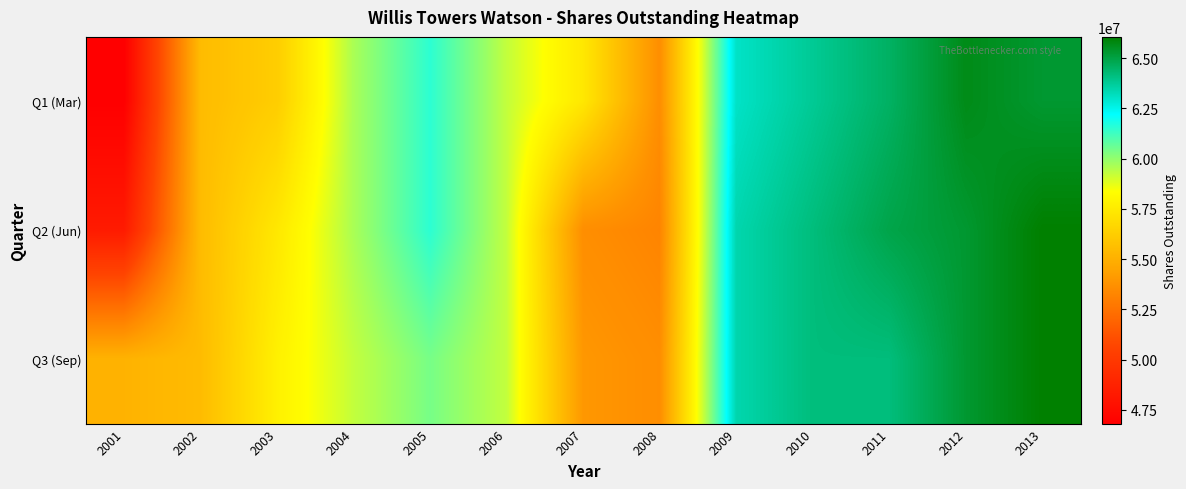

What is the difference between the highest and lowest values at 2005?

1132503